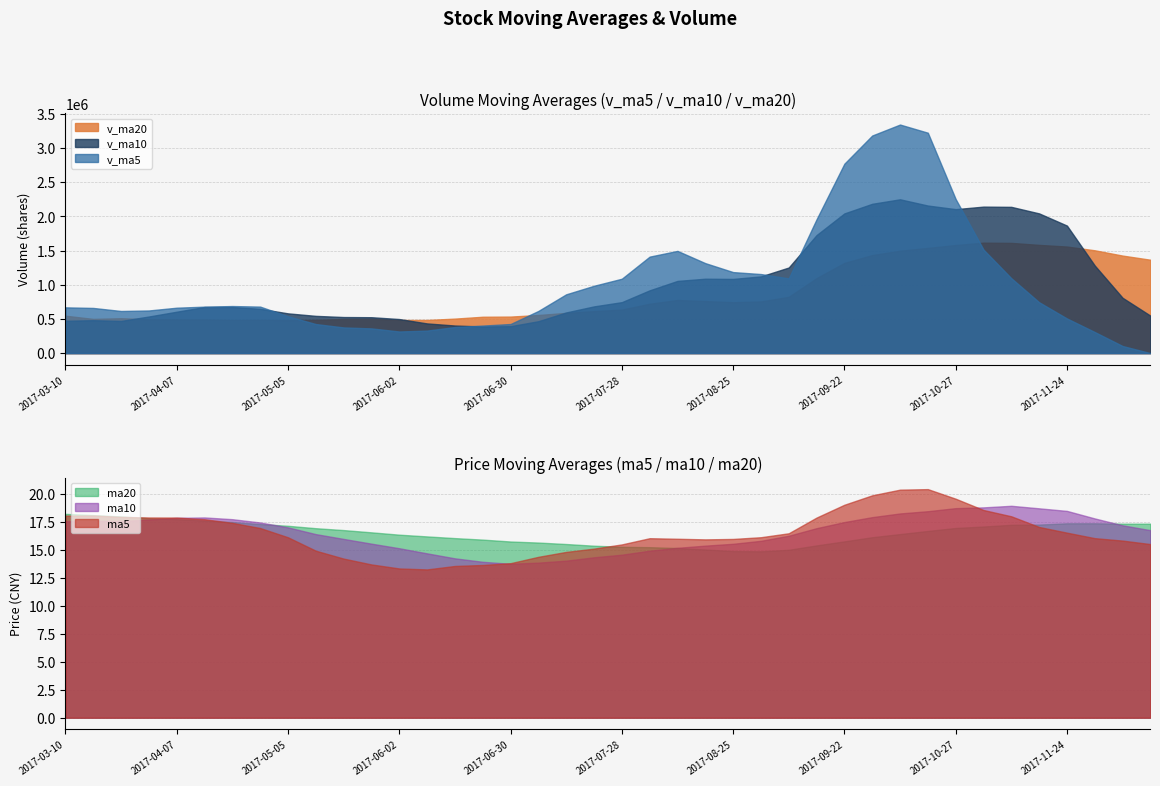

What is the difference between the maximum and minimum values in the v_ma5 series?

3341192.7